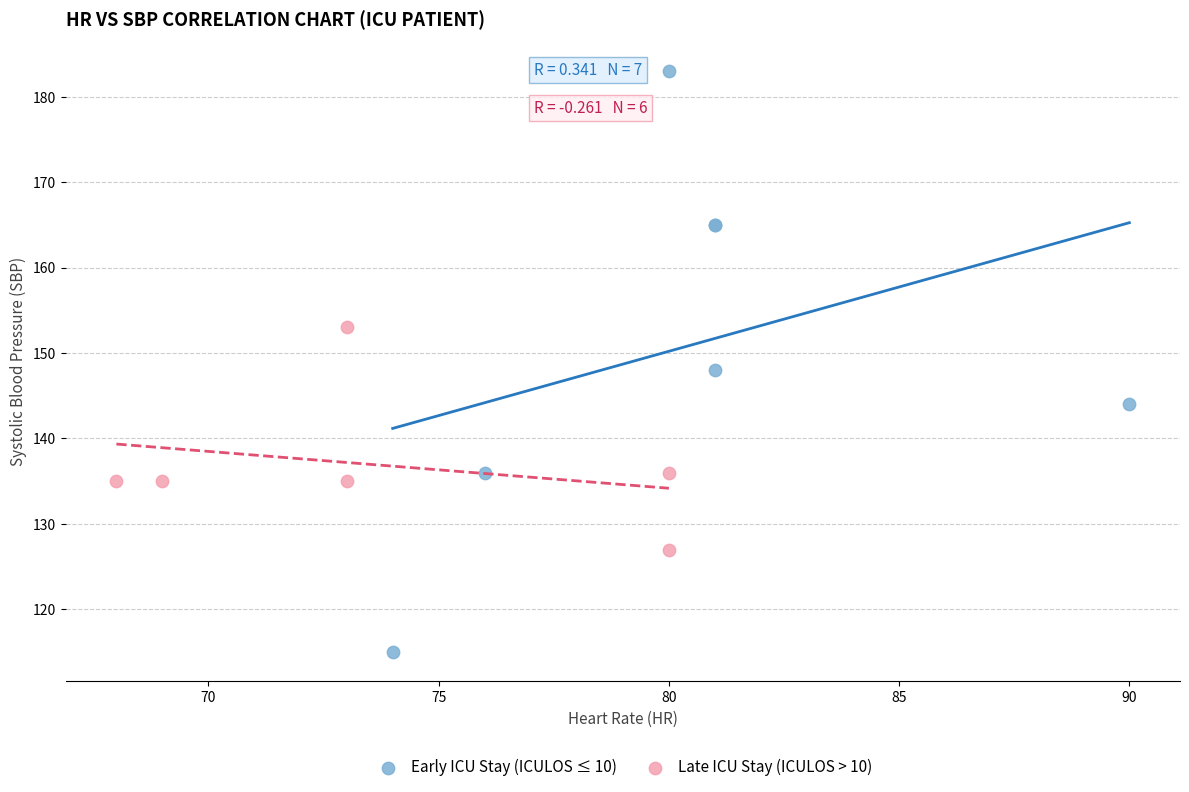

Which series contains the lowest Y value?

Early ICU Stay (ICULOS ≤ 10)